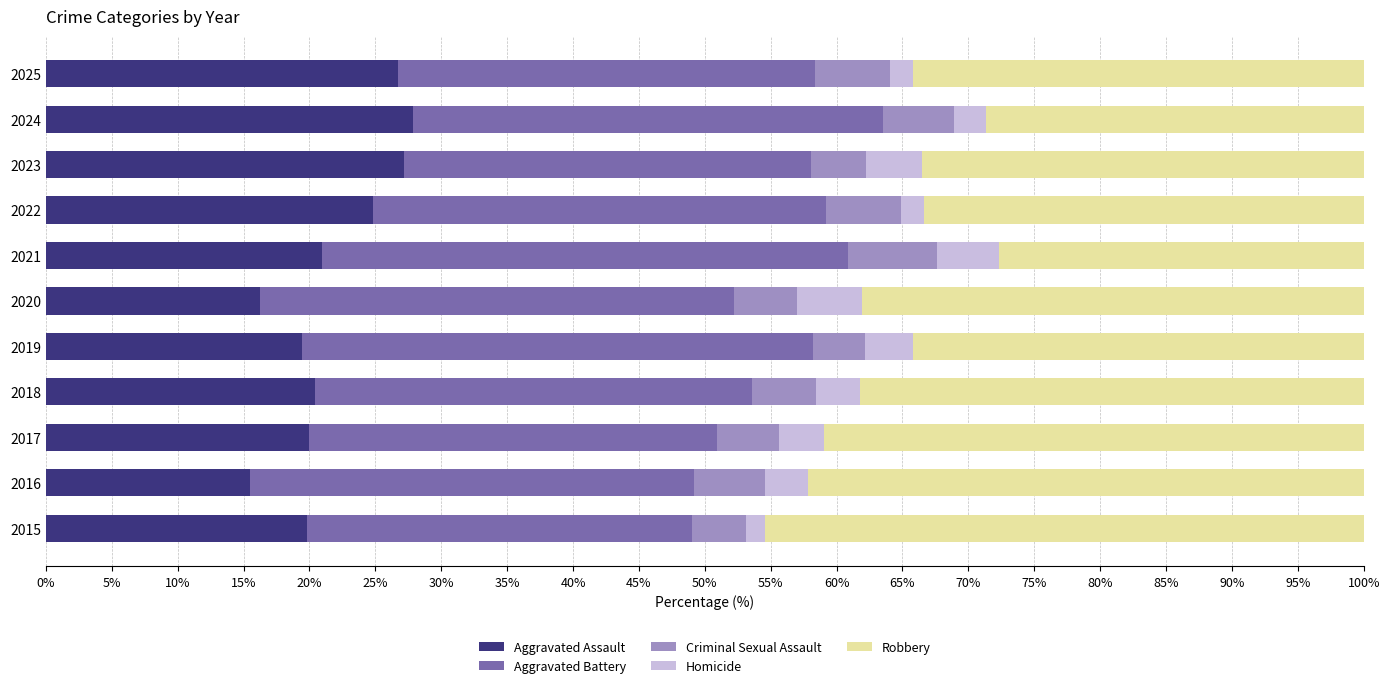

What is the approximate value of Aggravated Assault at 2020?

16.2